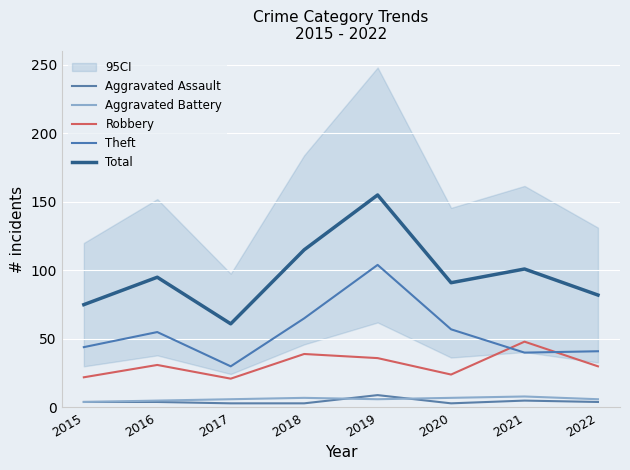

Reading left to right, list all the values displayed in this chart.

Aggravated Assault: 4	4	3	3	9	3	5	4
Aggravated Battery: 4	5	6	7	6	7	8	6
Robbery: 22	31	21	39	36	24	48	30
Theft: 44	55	30	65	104	57	40	41
Total: 75	95	61	115	155	91	101	82